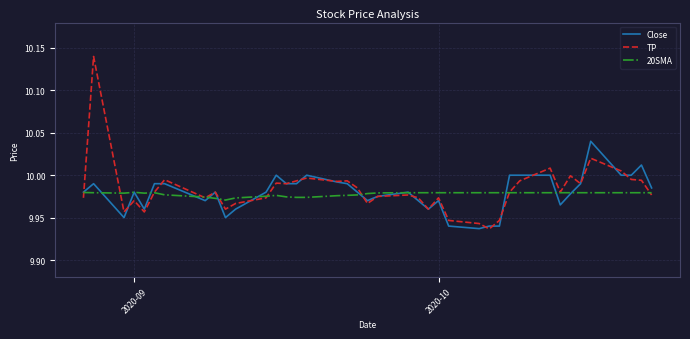

List the series in order of their peak value, highest first.

TP, Close, 20SMA